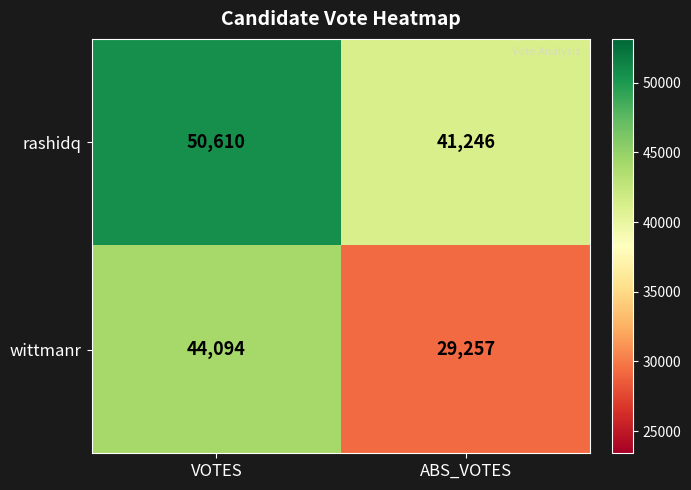

At which category does the chart reach its minimum across all series?

ABS_VOTES